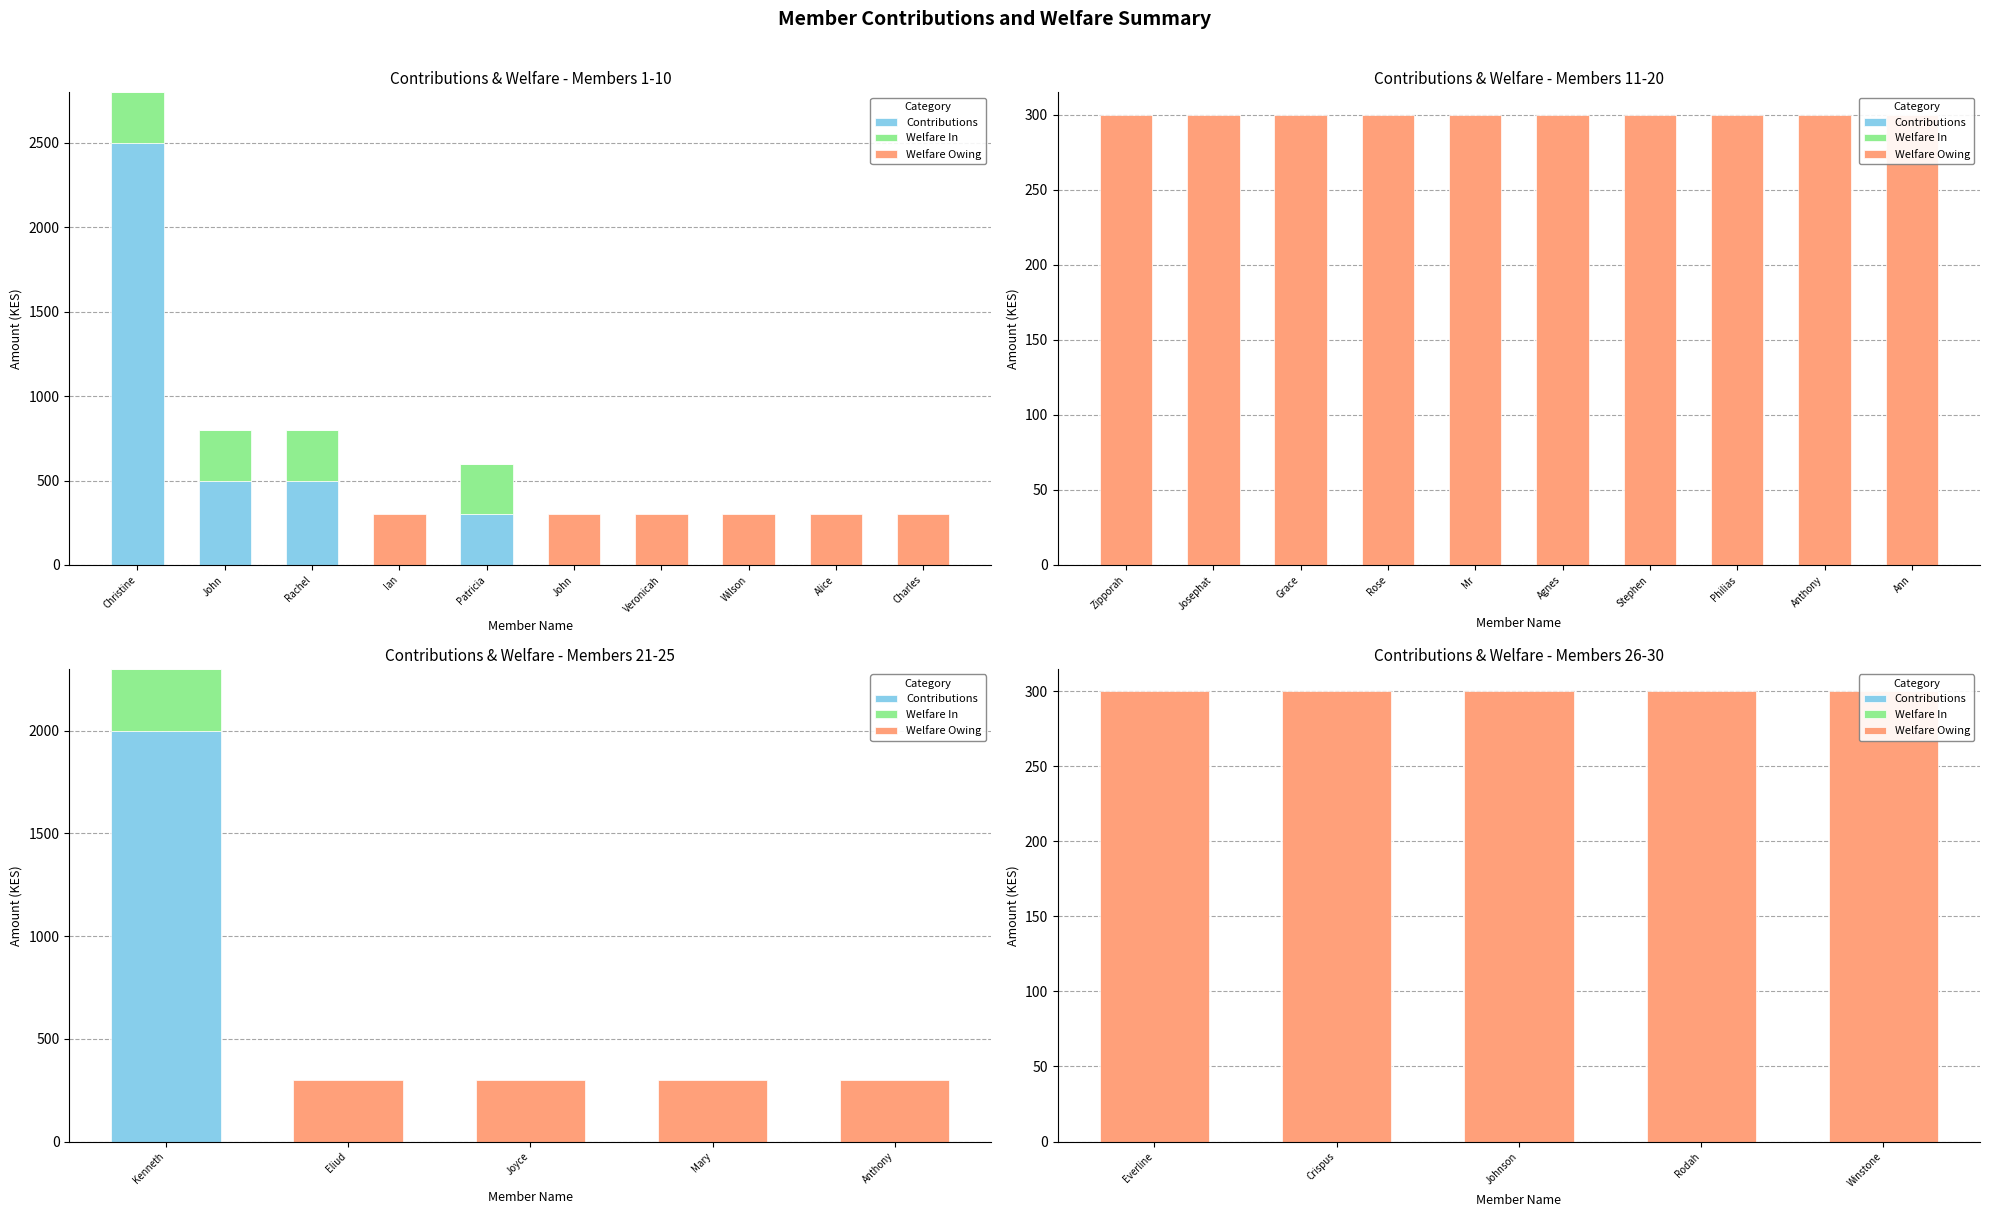

Between Johnson and Rodah, which series saw the biggest shift?

Contributions